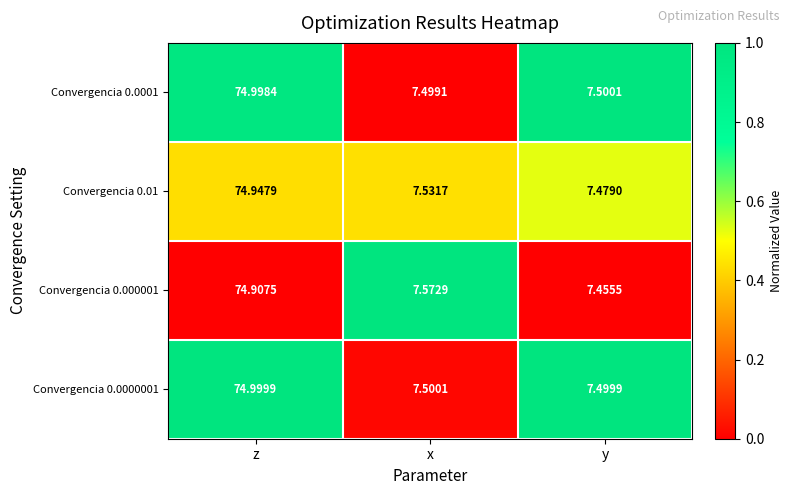

Rank the categories by Convergencia 0.000001 value from lowest to highest.

y, x, z